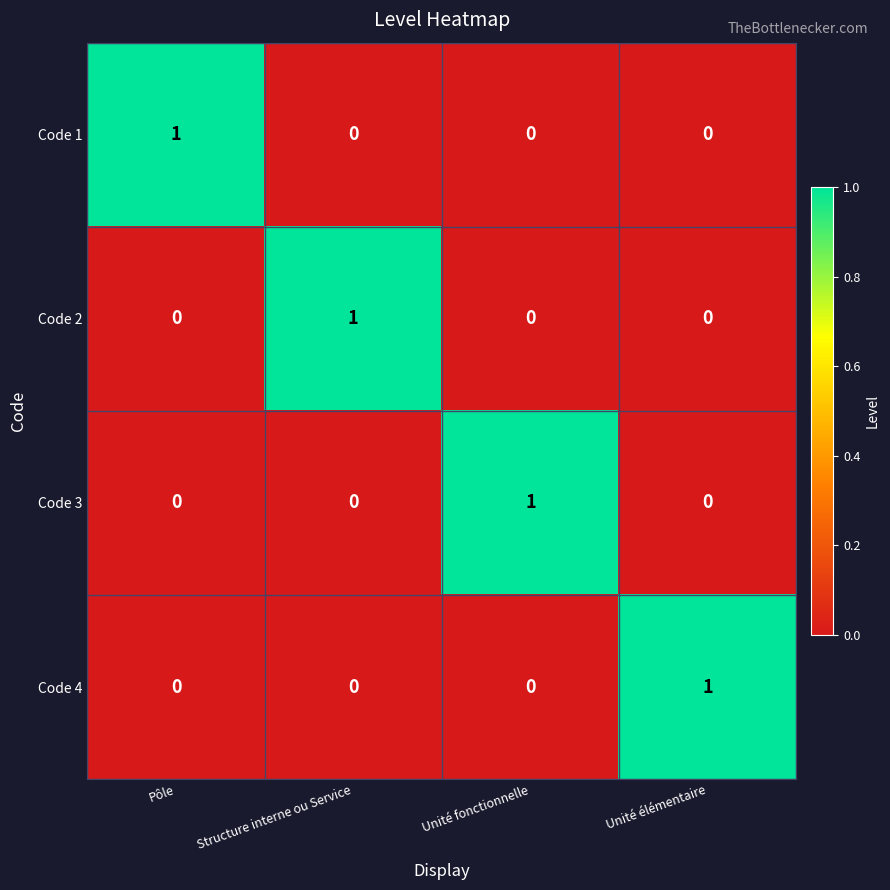

How many series are shown in this chart?

4